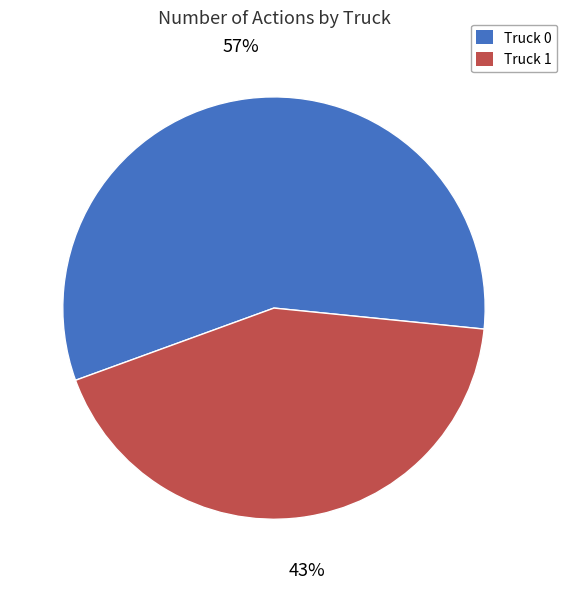

To the nearest percent, what is the combined percentage of Truck 0 and Truck 1?

100%